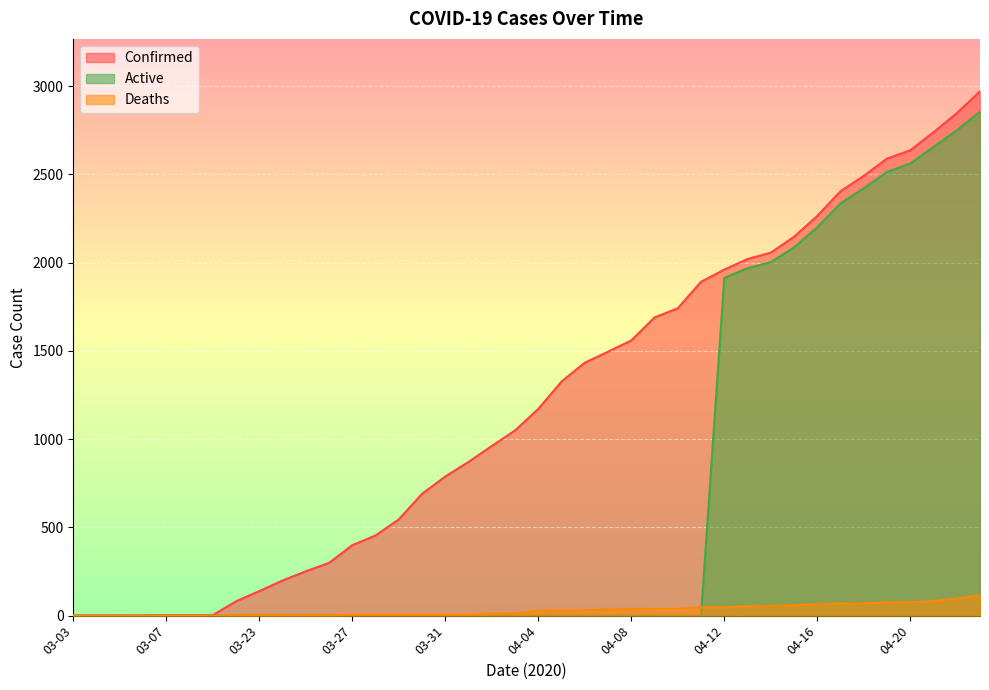

What position from the right is 04-20?

4